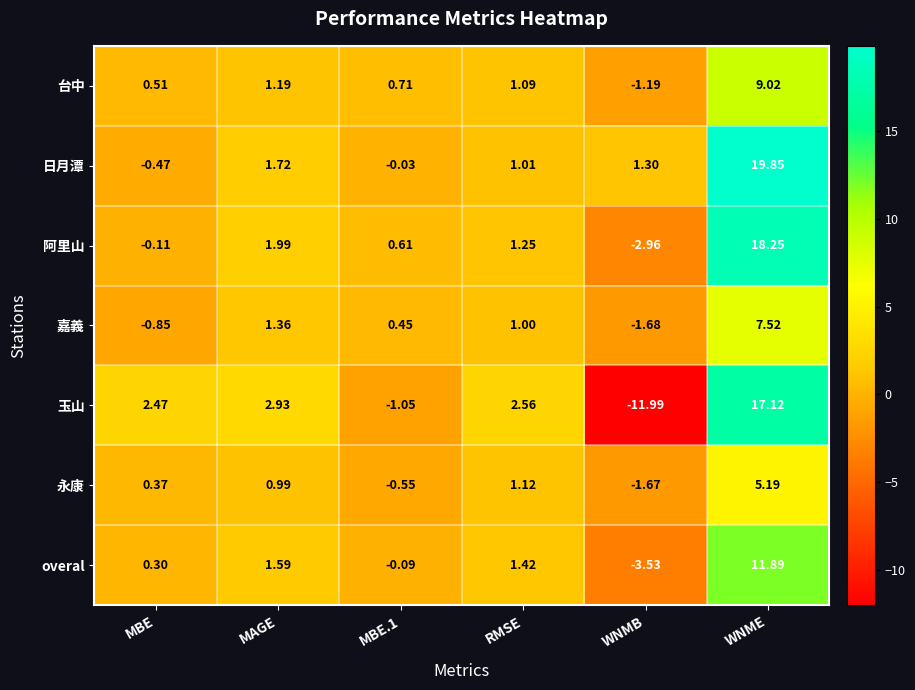

At which category does the chart reach its minimum across all series?

WNMB